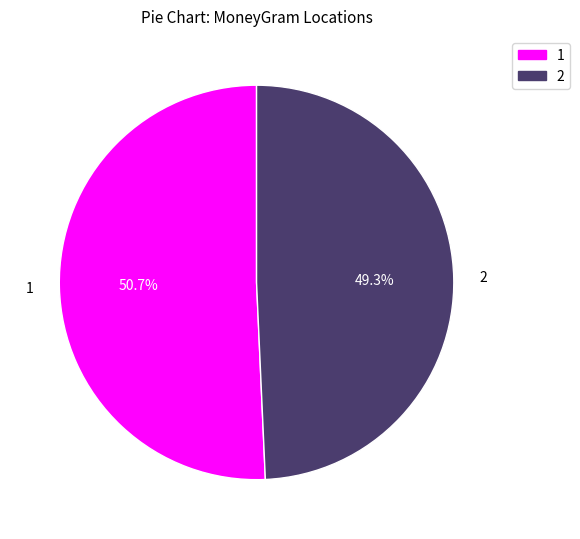

Do 2 and 1 together represent more than half of the pie?

Yes